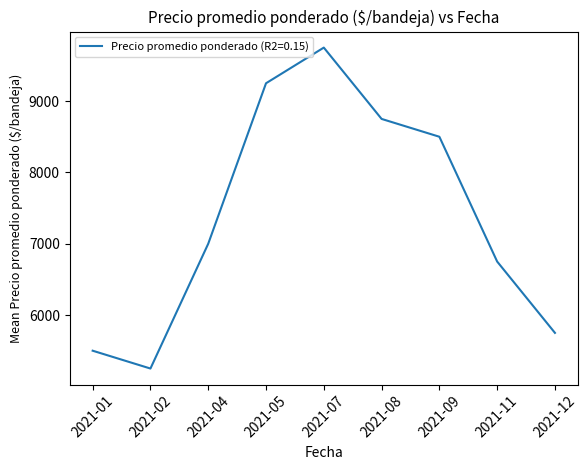

Is it true that the value at 2021-05 is 9250?

True